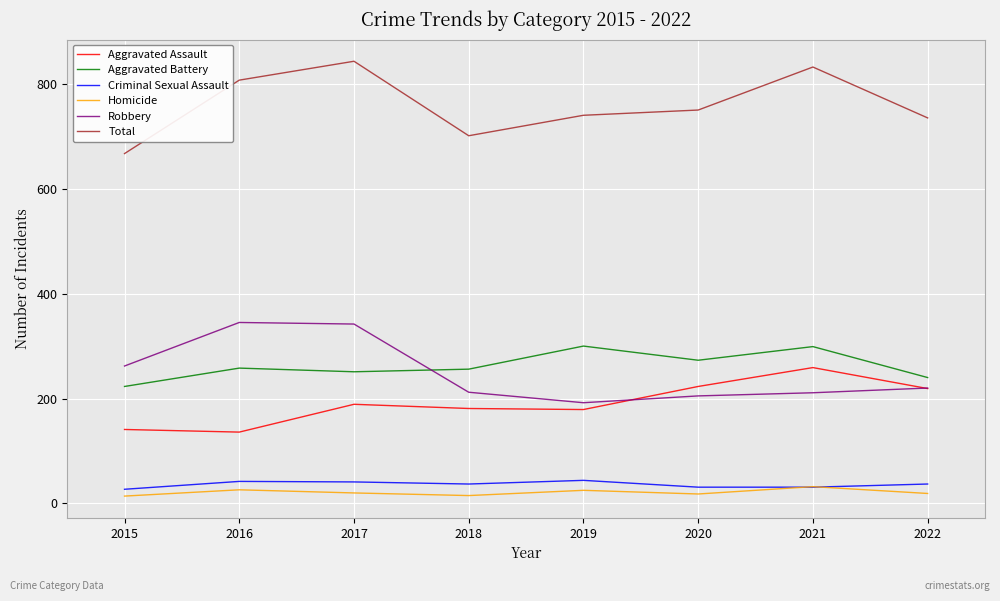

What is the maximum value for Robbery?

345